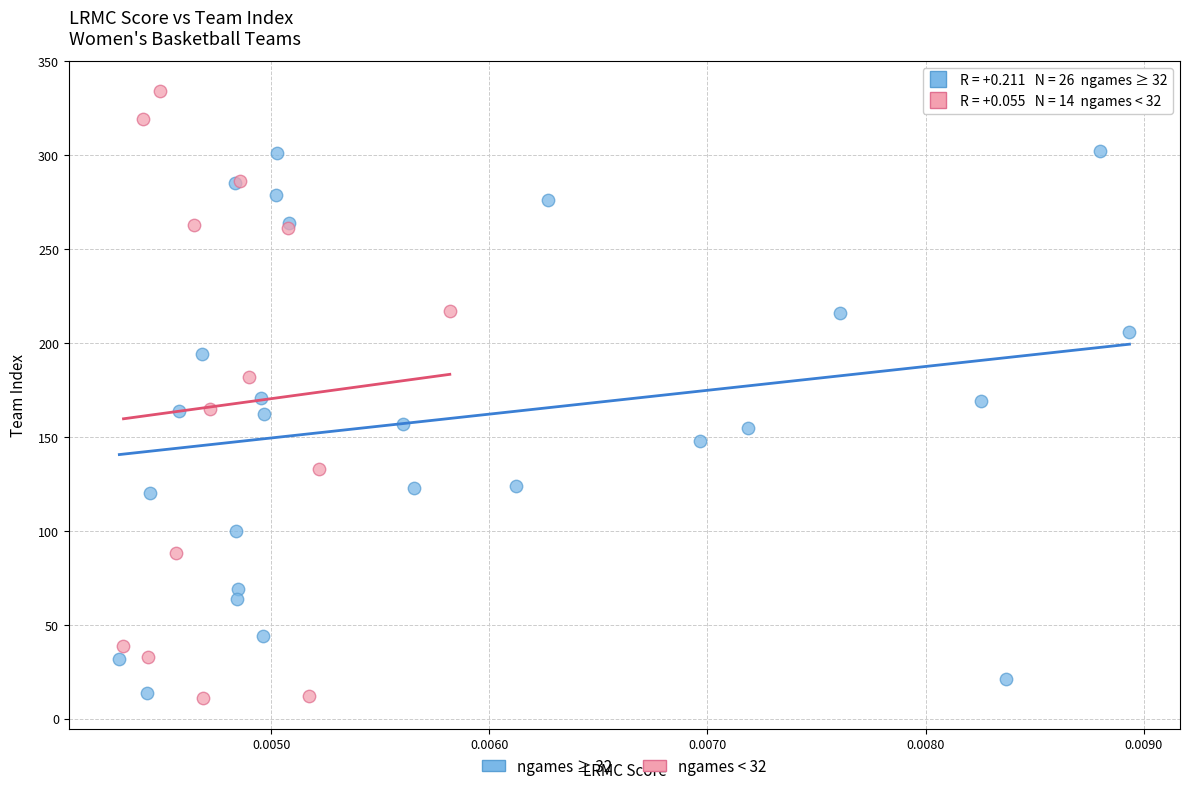

Which series reaches the maximum Y coordinate?

ngames < 32